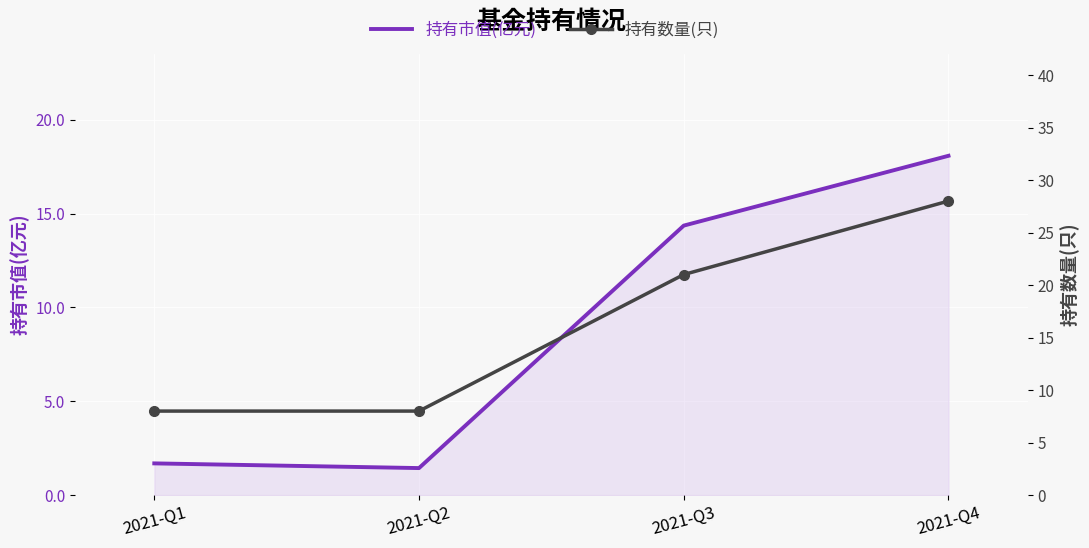

List the series in order of their overall mean, lowest first.

持有市值(亿元), 持有数量(只)